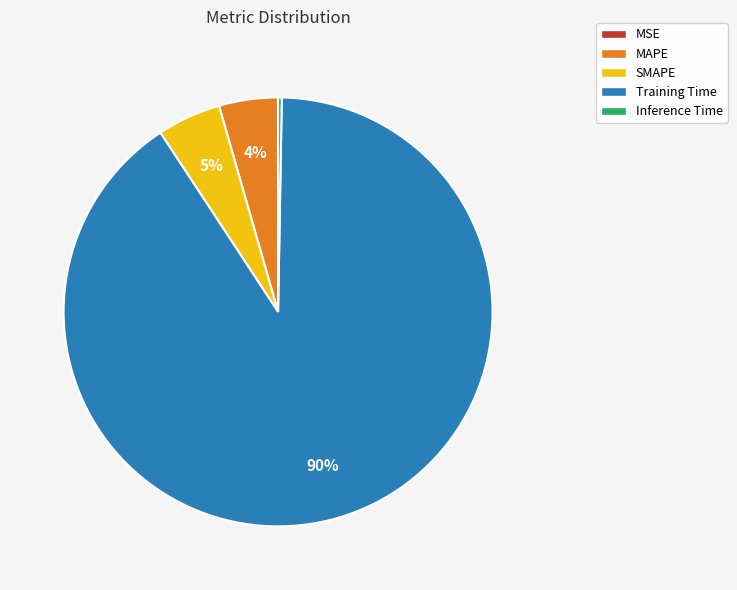

Which category accounts for the majority?

Training Time